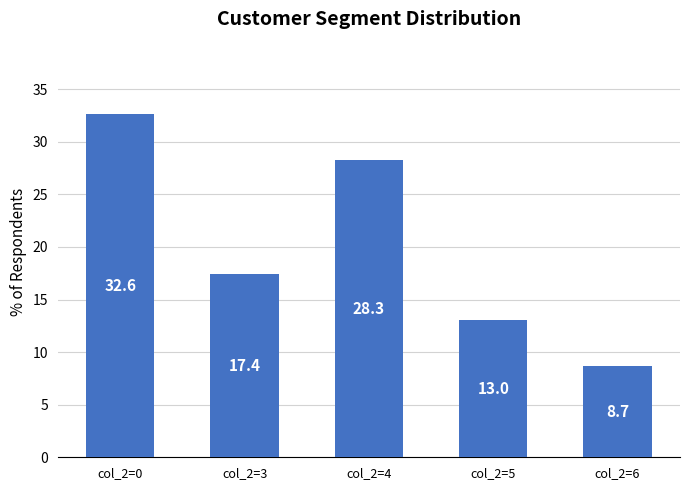

The value at col_2=6 is 8.7. True or false?

True